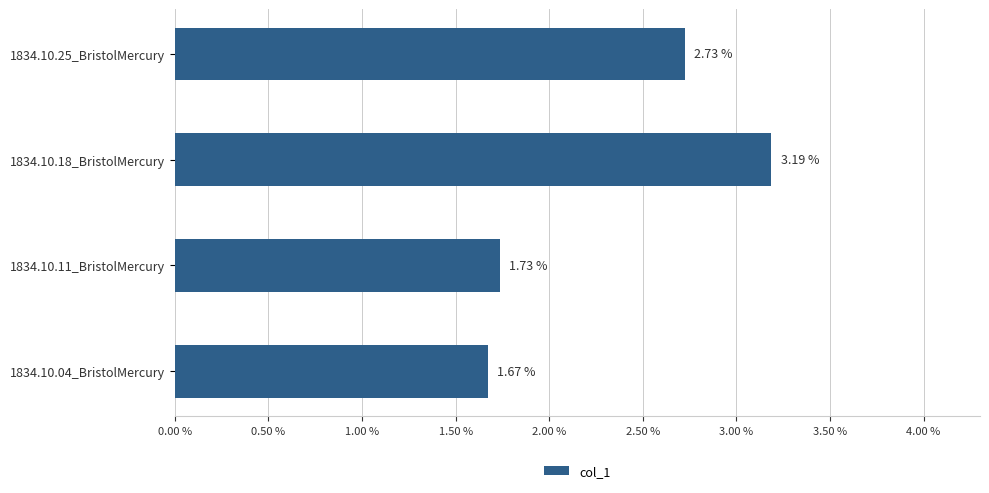

Does the chart contain any negative values?

No